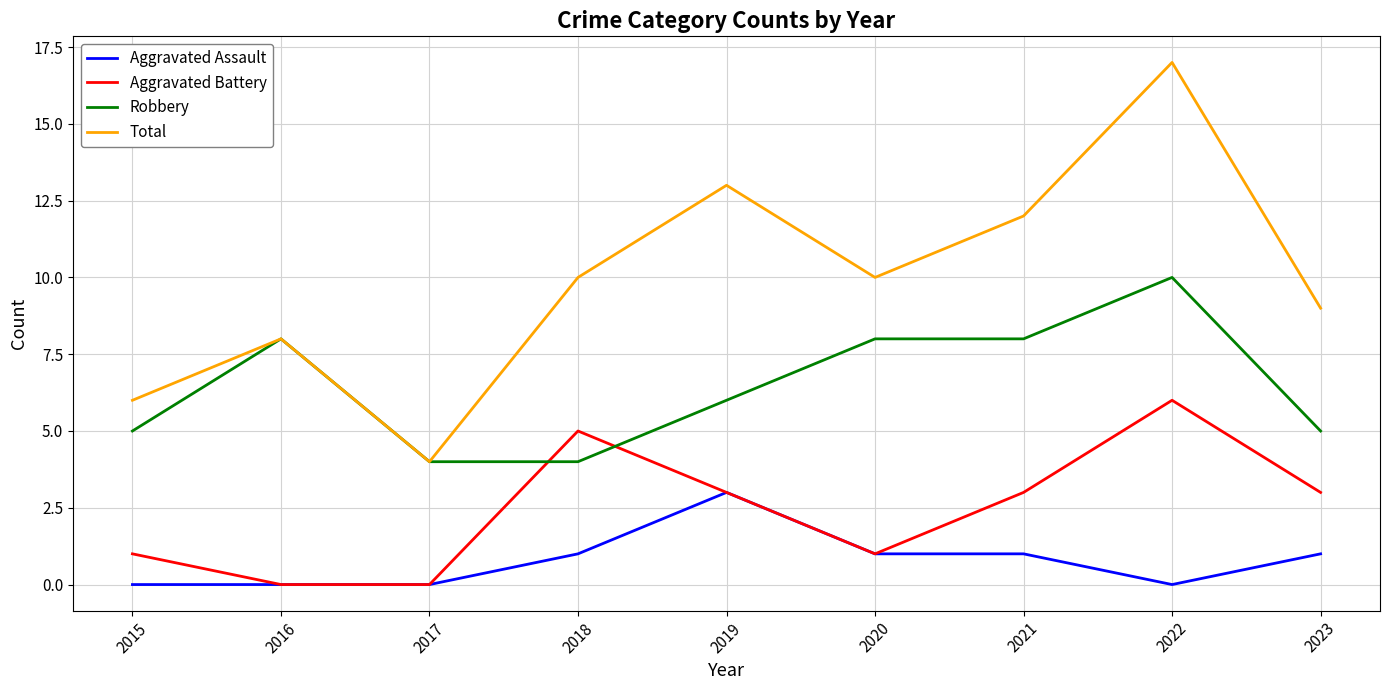

What is the spread (max minus min) of values at 2016?

8